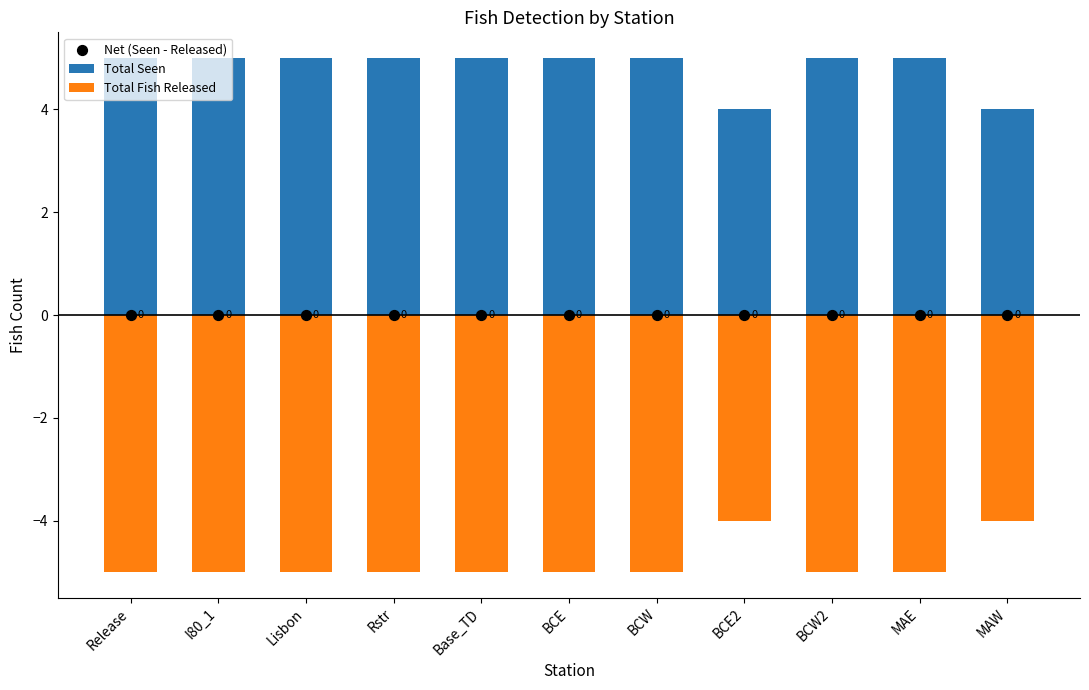

Which series has the largest total across all categories?

Total Seen